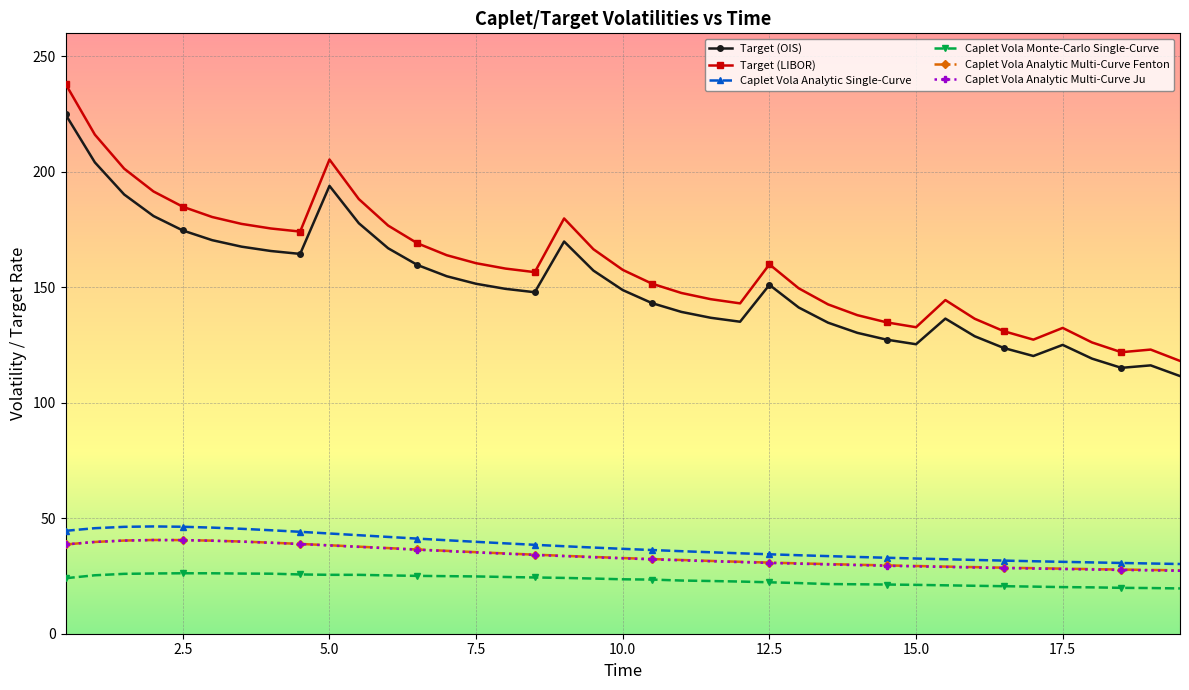

What is the minimum value for Target (OIS)?

111.6